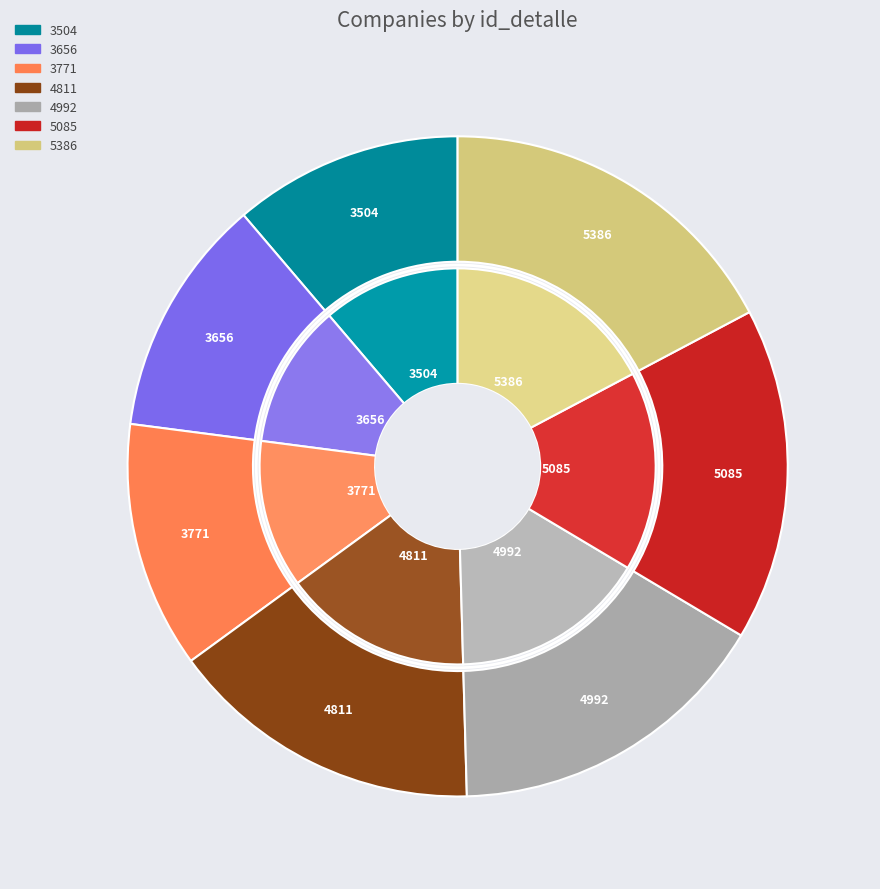

Combined, what portion of the pie is 3504 and 4992?

27.2%